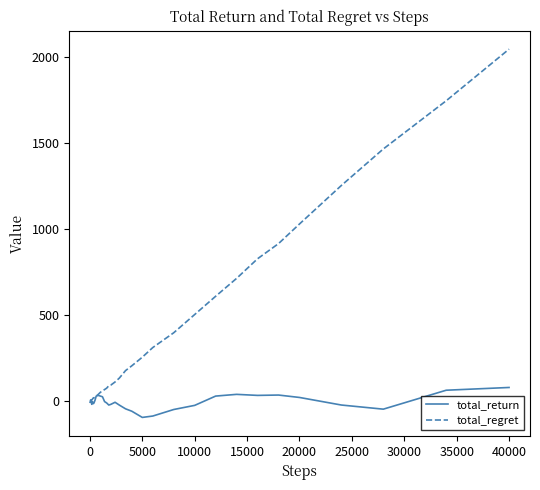

Which series has the largest total across all categories?

total_regret